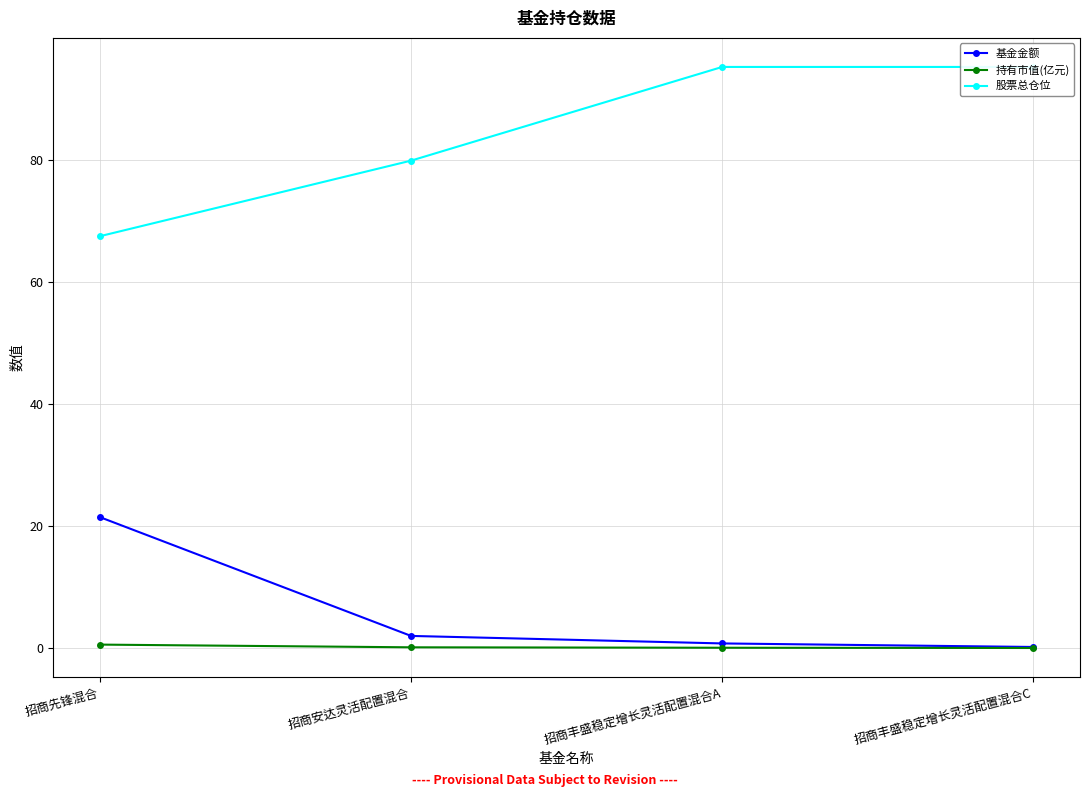

Which series has the largest total across all categories?

股票总仓位